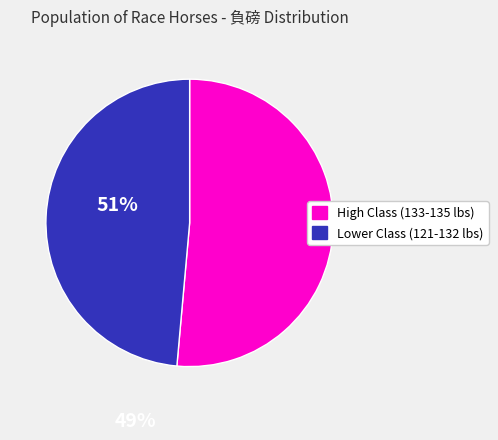

Is there a majority slice in this chart?

Yes